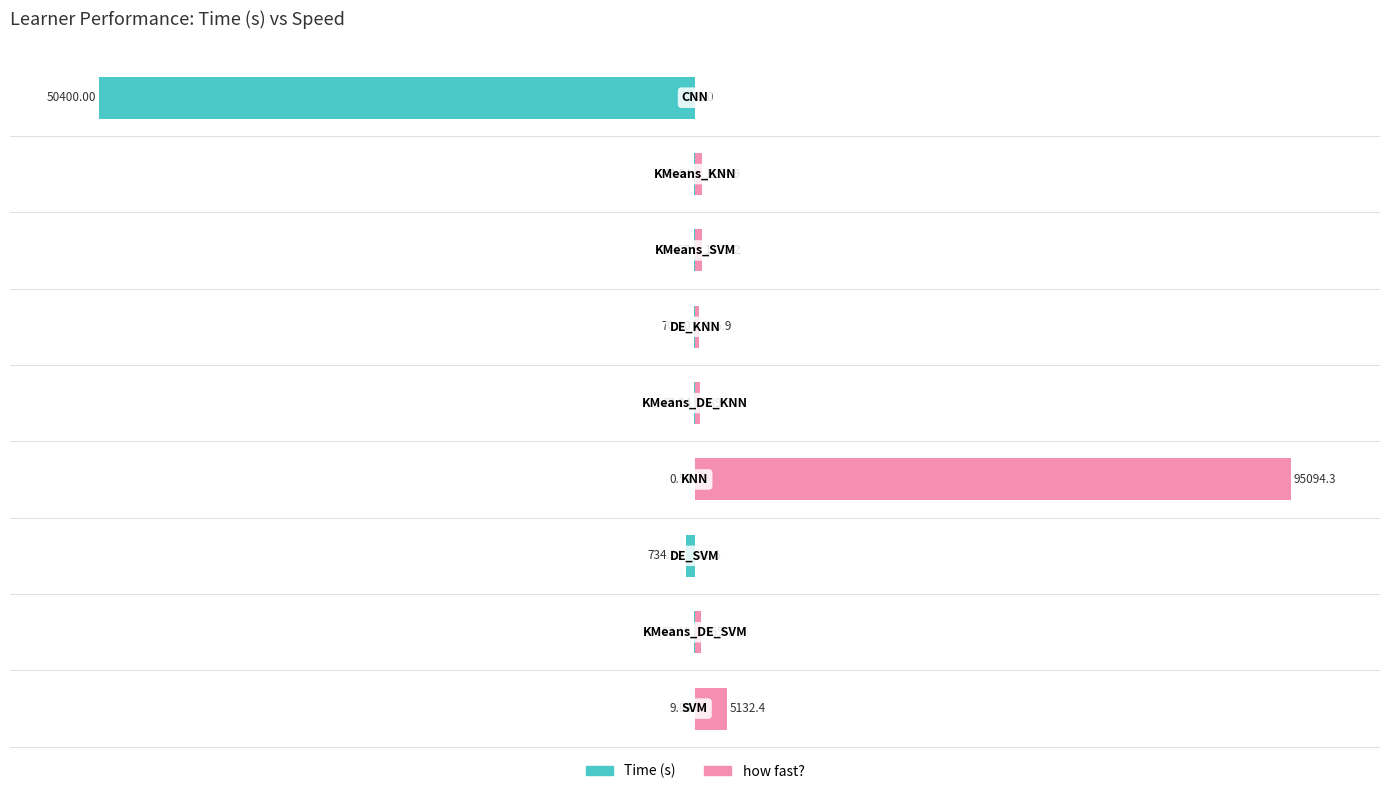

The Time (s) series shows -1.5 at 2. True or false?

True